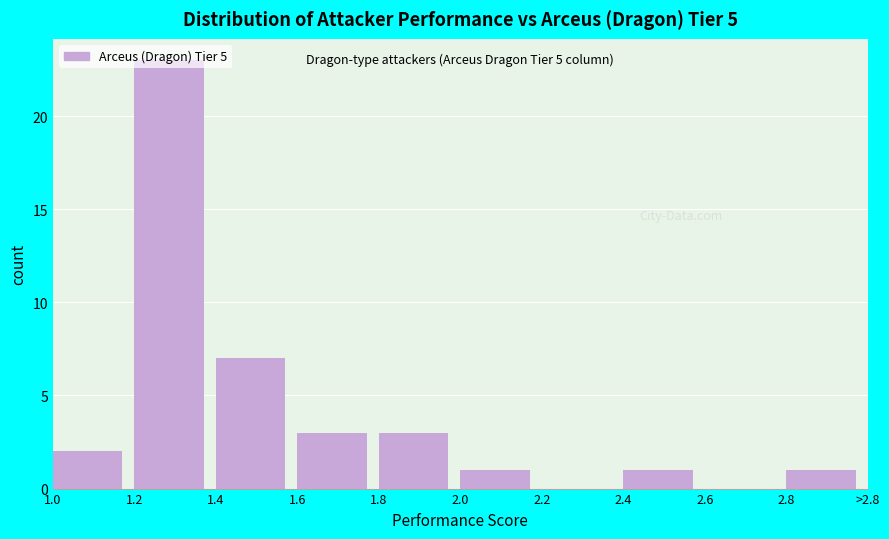

Which category has the highest value across all series?

1.2